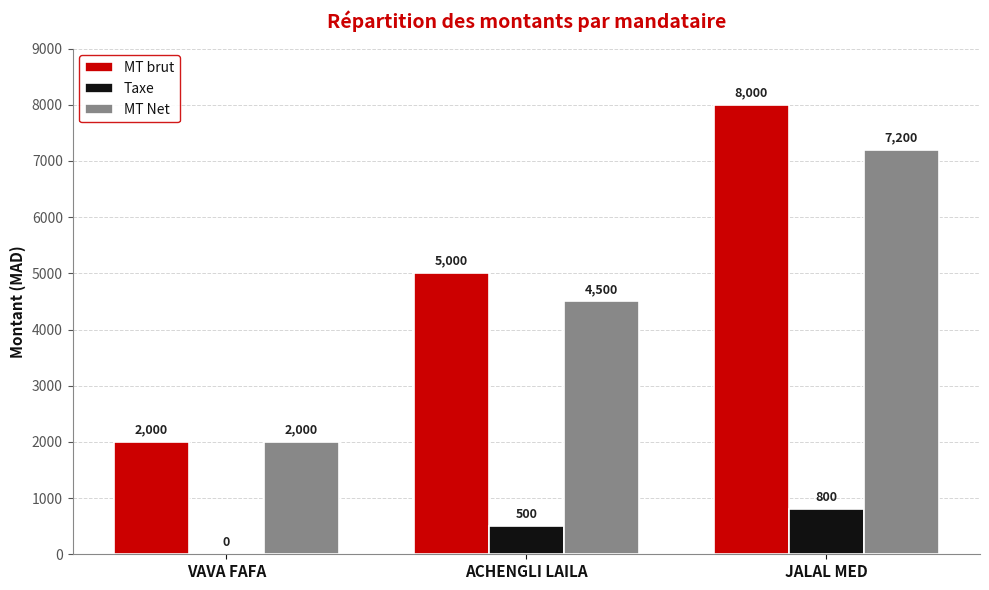

True or false: MT Net has a value of 2000 at VAVA FAFA.

True